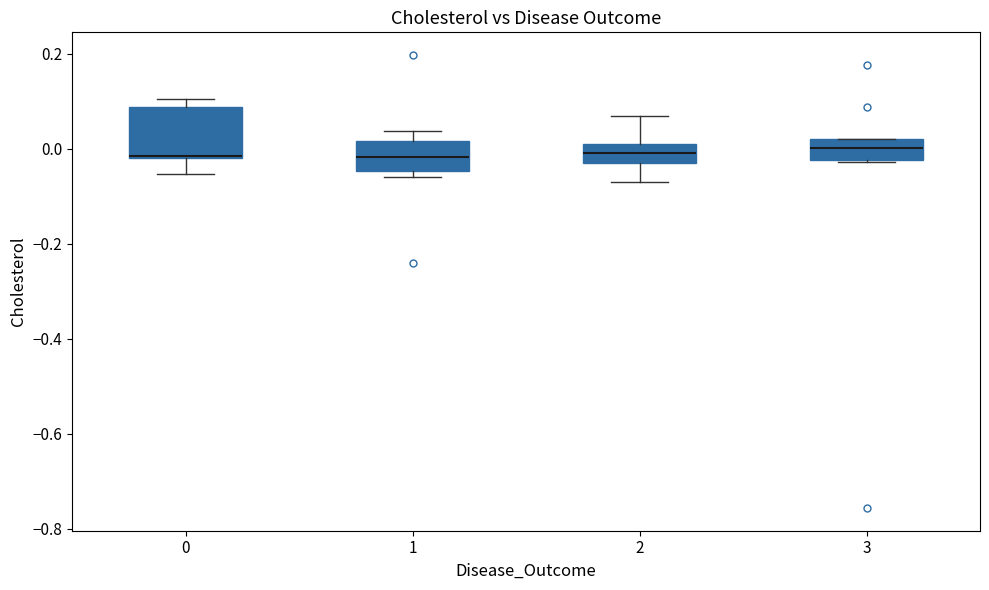

Reading left to right, transcribe this box plot: for each box, give where its median line is, the range the box spans, and where its two whiskers end, as read against the y-axis. The values are not printed on the chart, so give them approximately, as read against the axis.

0: median -0.02, box -0.02 to 0.08, whiskers -0.06 to 0.10
1: median -0.02, box -0.04 to 0.02, whiskers -0.06 to 0.04
2: median 0.00 (inside the box), box -0.04 to 0.00, whiskers -0.08 to 0.06
3: median 0.00, box -0.02 to 0.02, whiskers -0.02 to 0.02